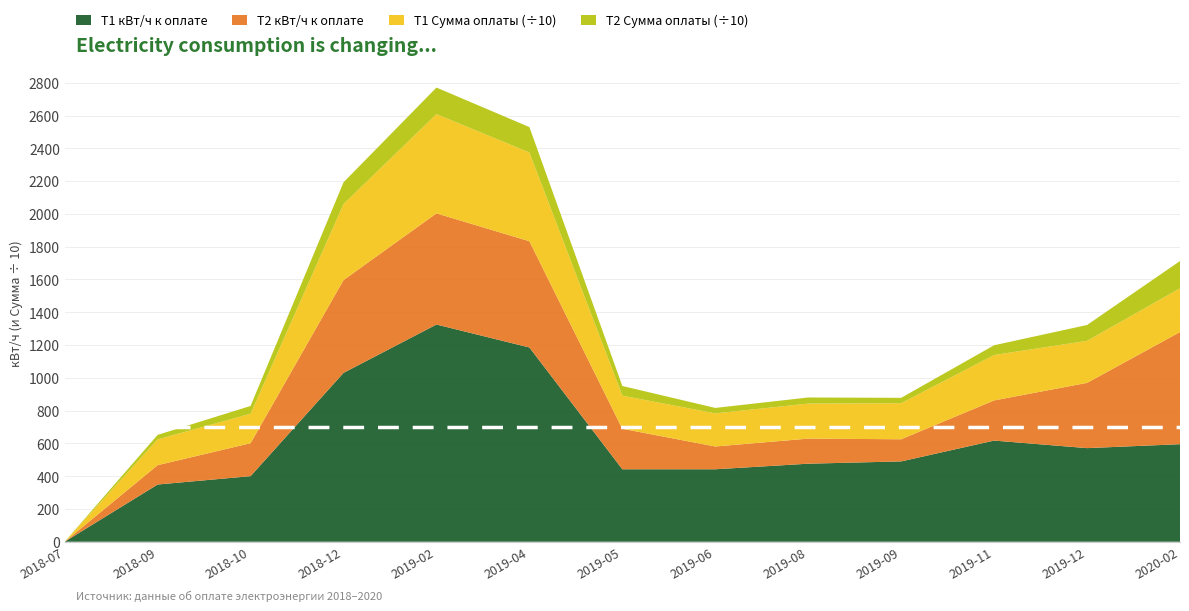

Reading left to right, what are all the values shown in this chart?

T1 кВт/ч: 0.0	349.0	400.0	1030.0	1325.0	1185.0	442.0	442.0	476.0	490.0	617.0	571.0	595.0
T2 кВт/ч: 0.0	118.0	201.0	566.0	678.0	648.0	247.0	139.0	153.0	135.0	245.0	398.0	684.0
T1 Сумма: 0.0	1570.5	1800.0	4635.0	6055.2	5415.4	2019.9	2019.9	2137.2	2200.1	2770.3	2563.8	2671.6
T2 Сумма: 0.0	277.3	472.4	1330.1	1620.4	1548.7	590.3	332.2	371.8	328.1	595.4	967.1	1662.1